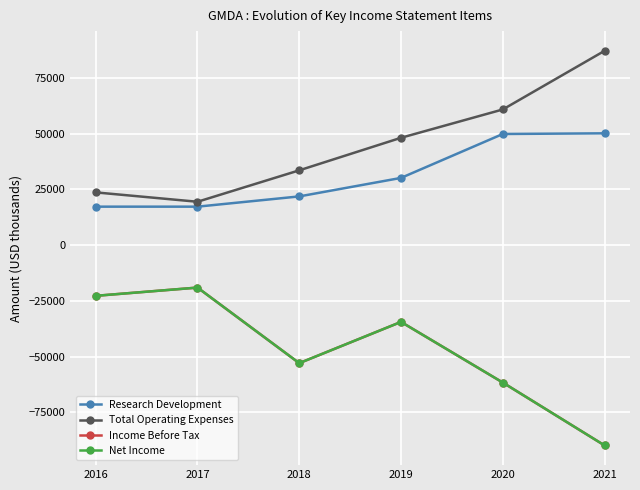

What is the difference between the maximum and minimum values in the Net Income series?

70800